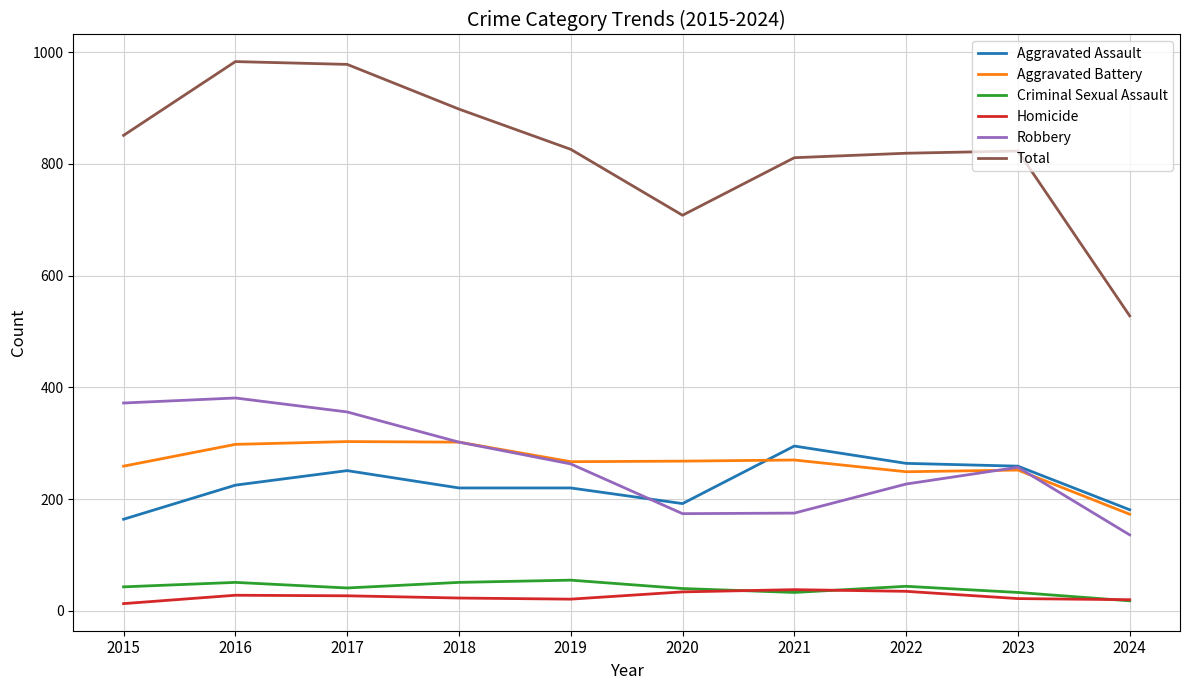

True or false: Criminal Sexual Assault and Aggravated Assault cross at least once.

False